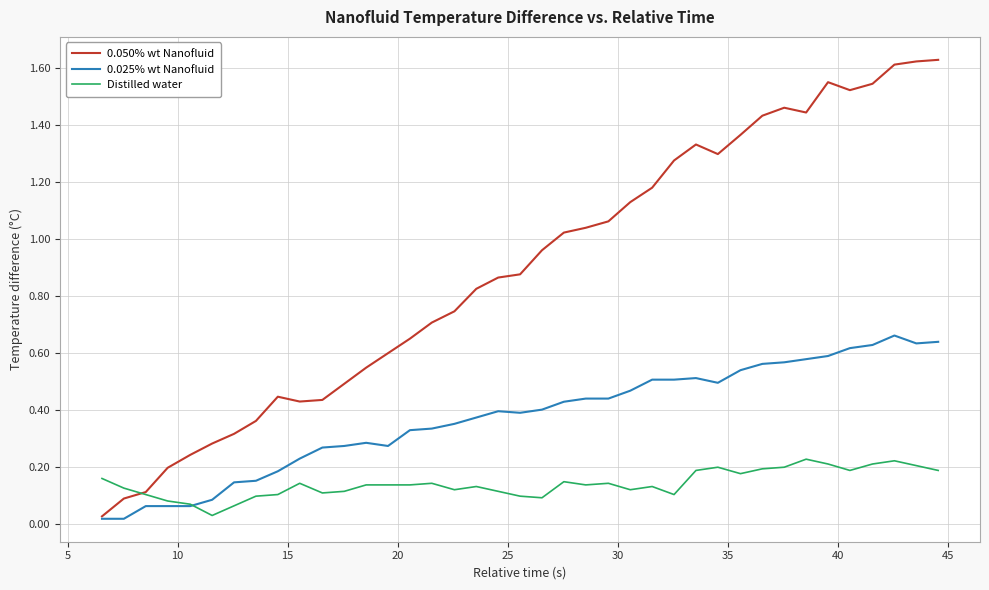

Which series has the largest total across all categories?

0.050% wt Nanofluid